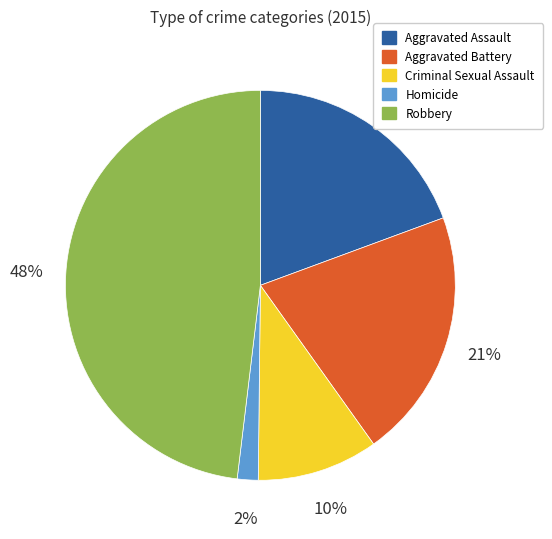

What is the smallest slice in the pie chart?

Homicide